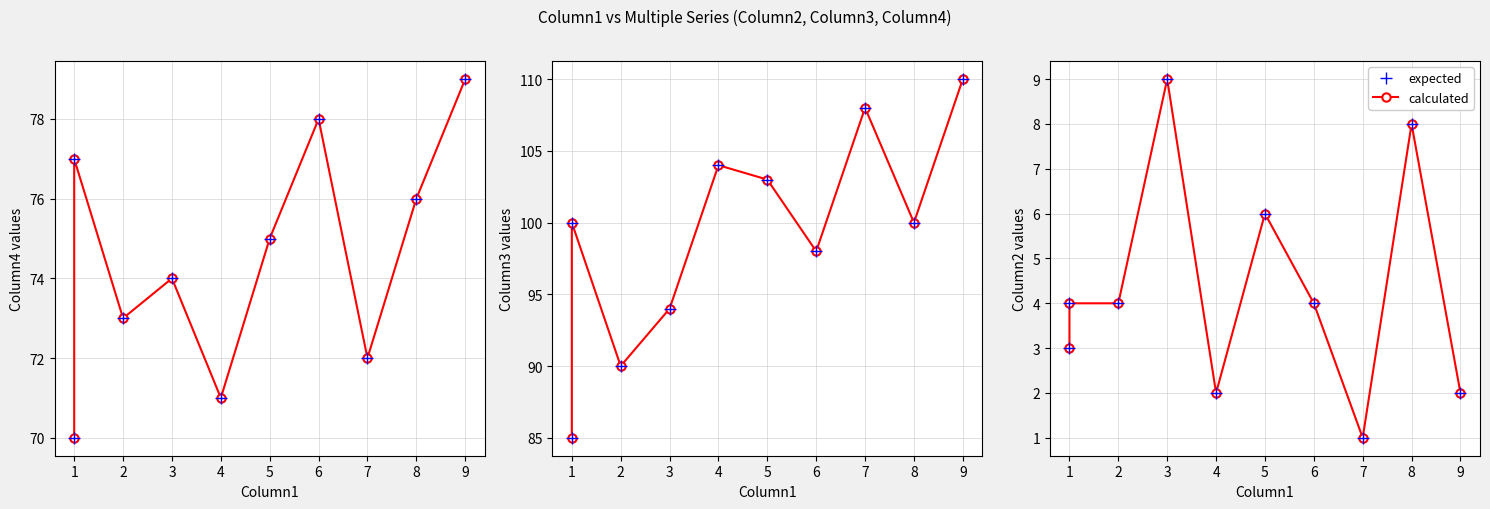

How many calculated values are between 2 and 6?

7